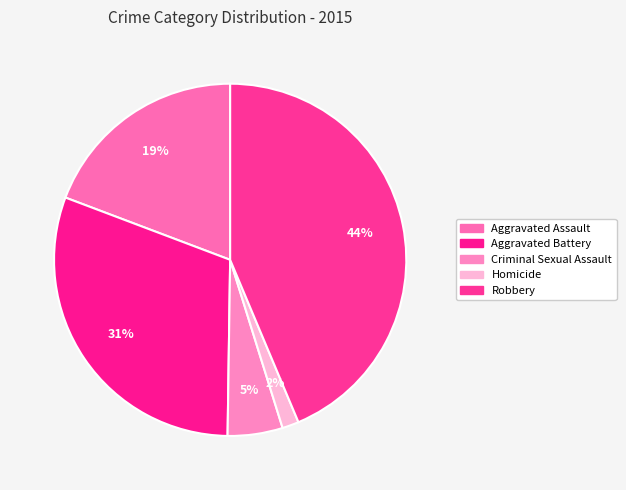

What is the ratio of the value at Aggravated Assault to the value at Homicide?

12.6